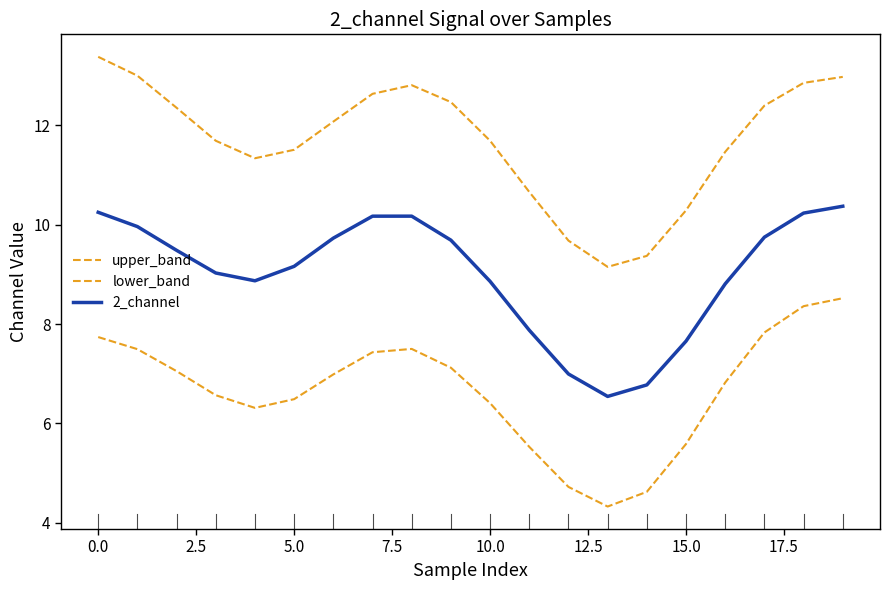

True or false: 2_channel and upper_band cross at least once.

False